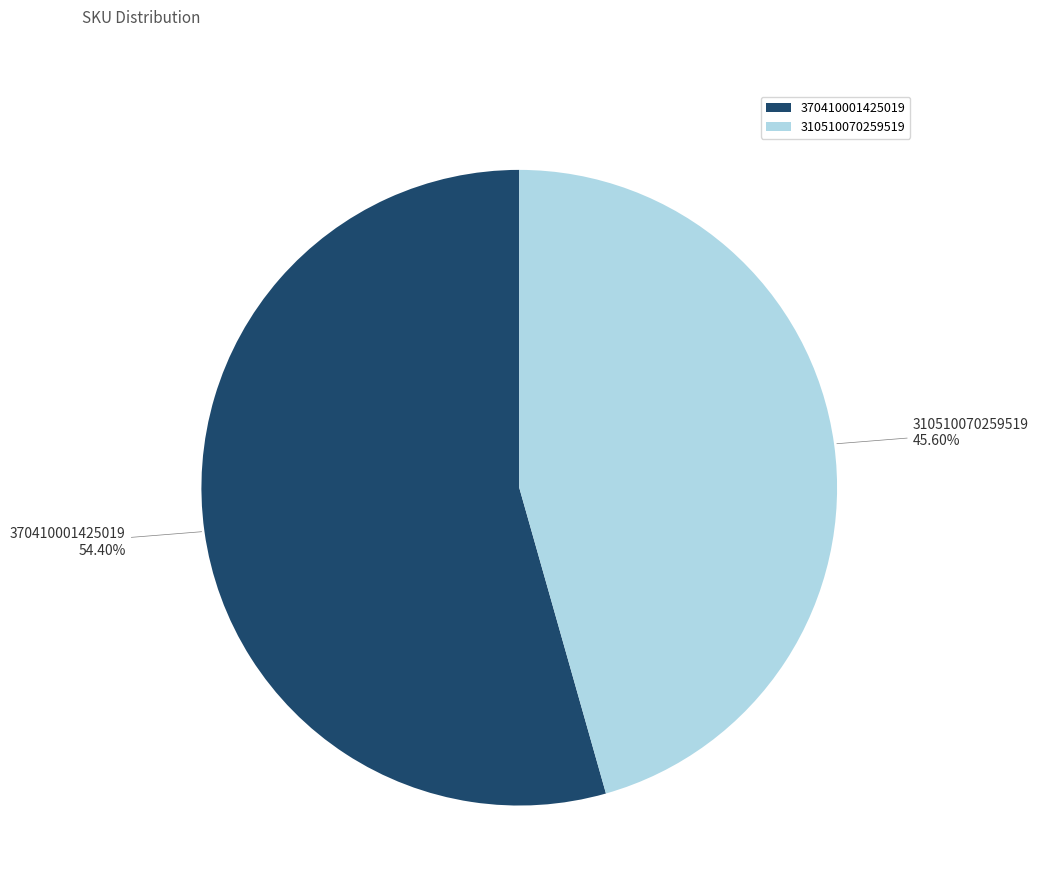

To the nearest percent, what percentage of the pie is 310510070259519?

46%